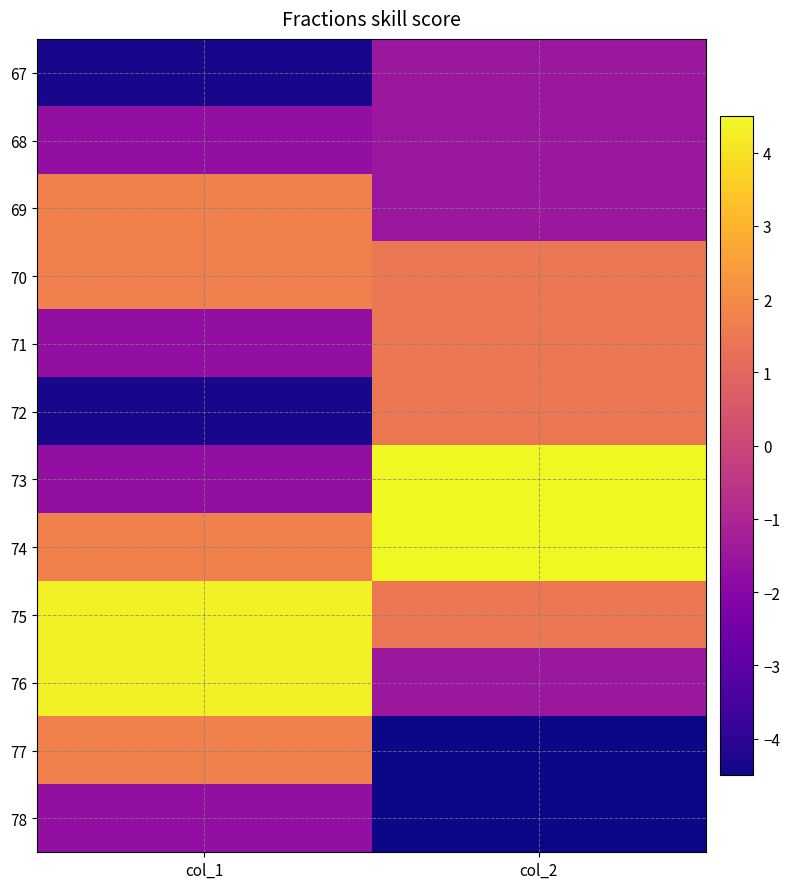

Reading right to left, what are all the values shown in this chart?

67: col_2=-1.5	col_1=-4.3
68: col_2=-1.5	col_1=-1.7
69: col_2=-1.5	col_1=1.7
70: col_2=1.5	col_1=1.7
71: col_2=1.5	col_1=-1.7
72: col_2=1.5	col_1=-4.3
73: col_2=4.5	col_1=-1.7
74: col_2=4.5	col_1=1.7
75: col_2=1.5	col_1=4.3
76: col_2=-1.5	col_1=4.3
77: col_2=-4.5	col_1=1.7
78: col_2=-4.5	col_1=-1.7